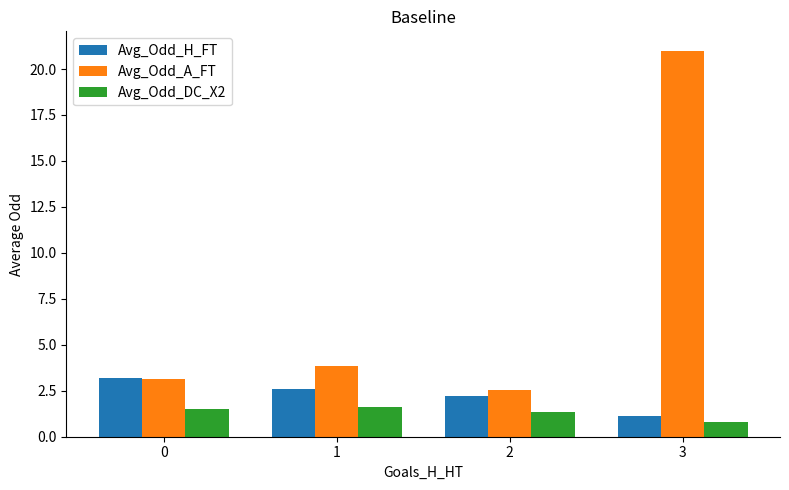

Count the number of data series in this chart.

3